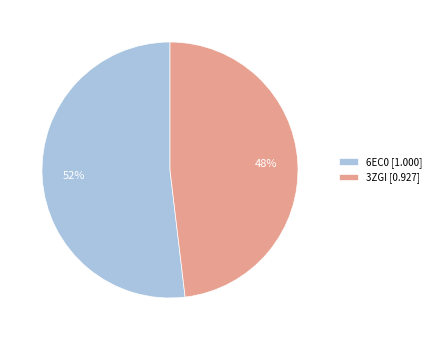

Which slice is the smallest?

3ZGI